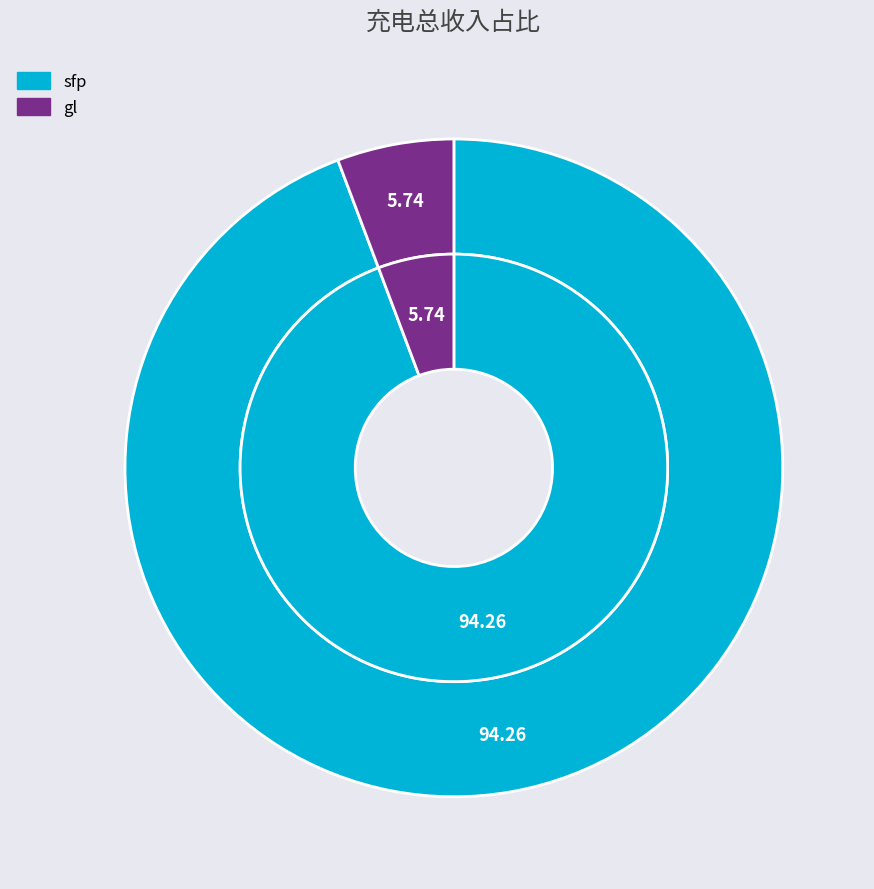

To the nearest percent, what is the difference between the largest and smallest slice percentages?

89%